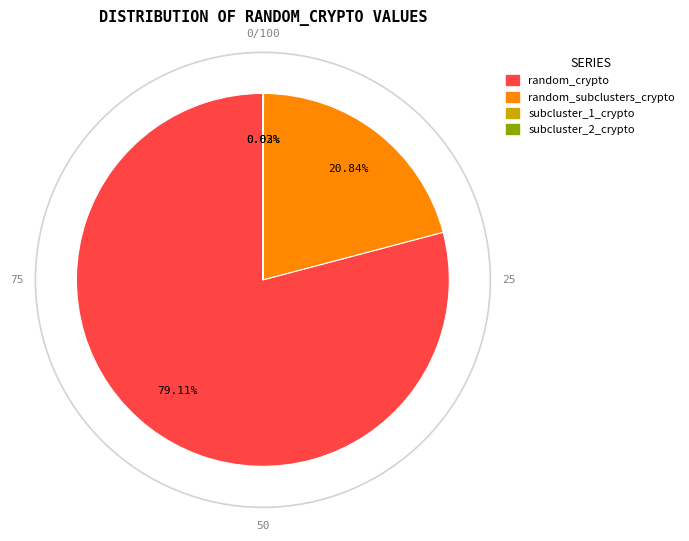

Does any single category account for the majority?

Yes